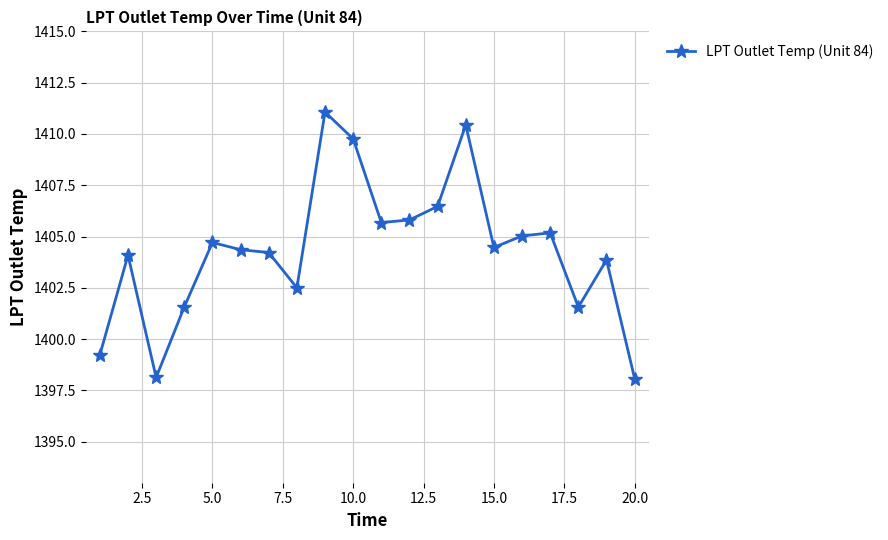

What is the smallest value displayed?

1398.1